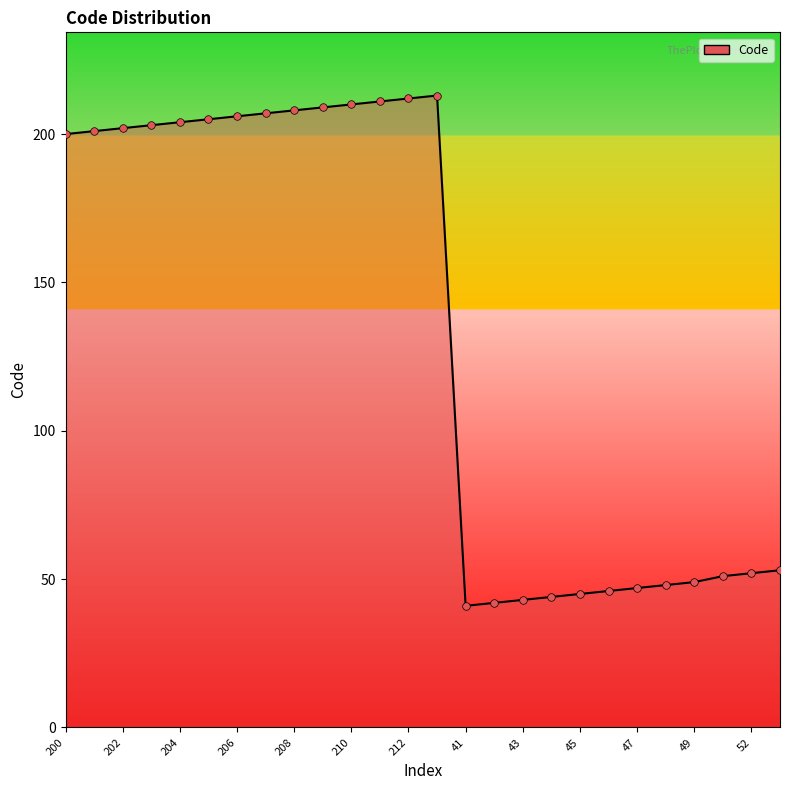

What is the difference between the maximum and minimum values?

172